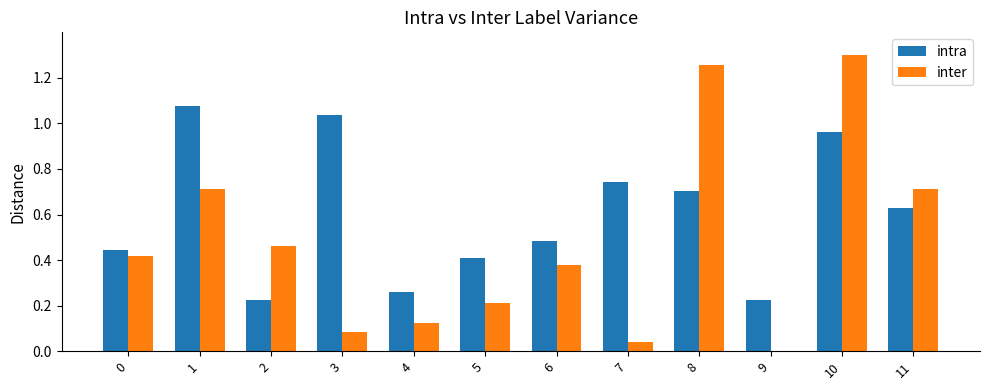

How many groups of bars are there?

12